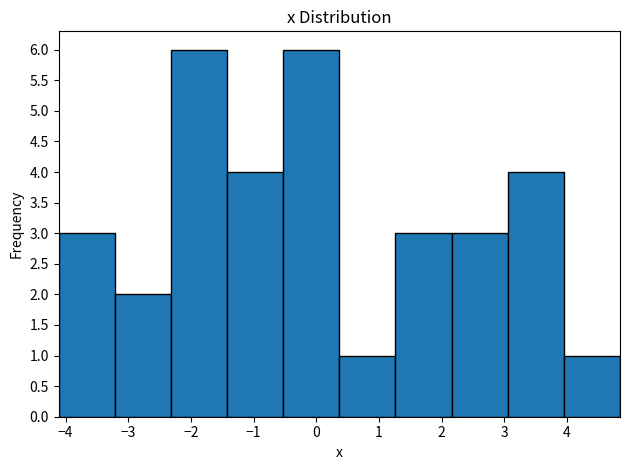

What is the height of the bar covering 4.0 to 4.8 on the x-axis? Neither the bar edges nor the heights are printed on the chart, so give them approximately, as read against the axes.

1